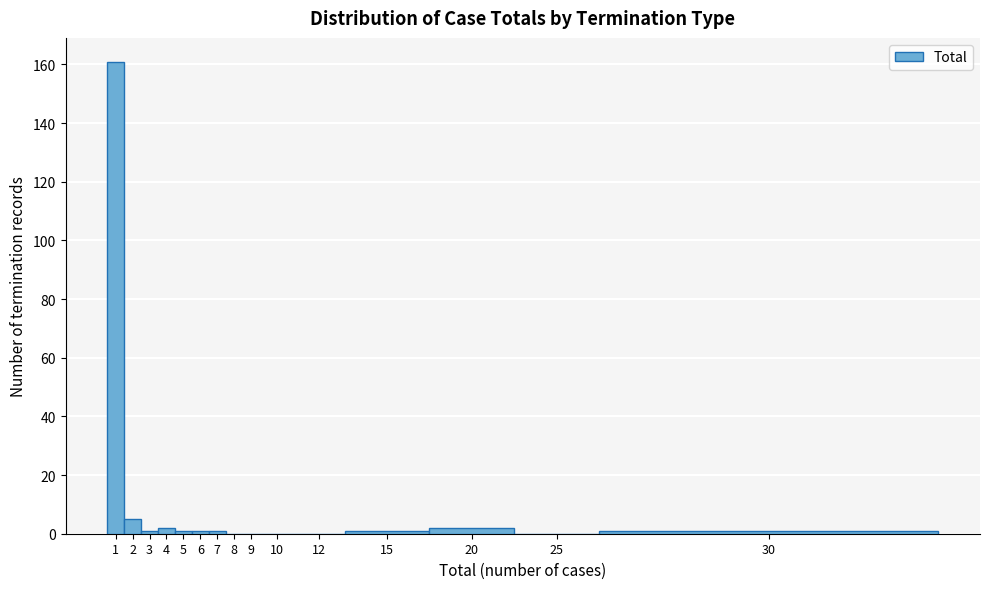

Reading right to left, what are all the values shown in this chart?

30=1	25=0	20=2	15=1	12=0	10=0	9=0	8=0	7=1	6=1	5=1	4=2	3=1	2=5	1=161